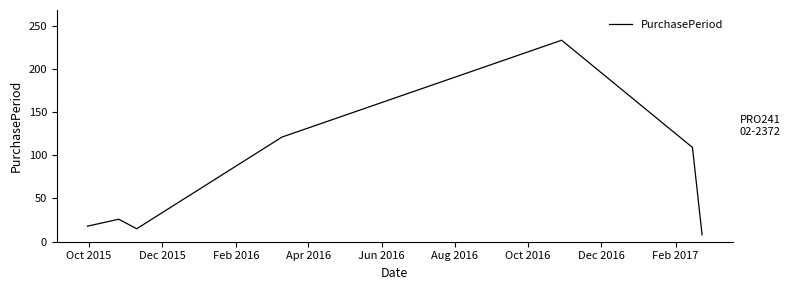

What is the average value?

76